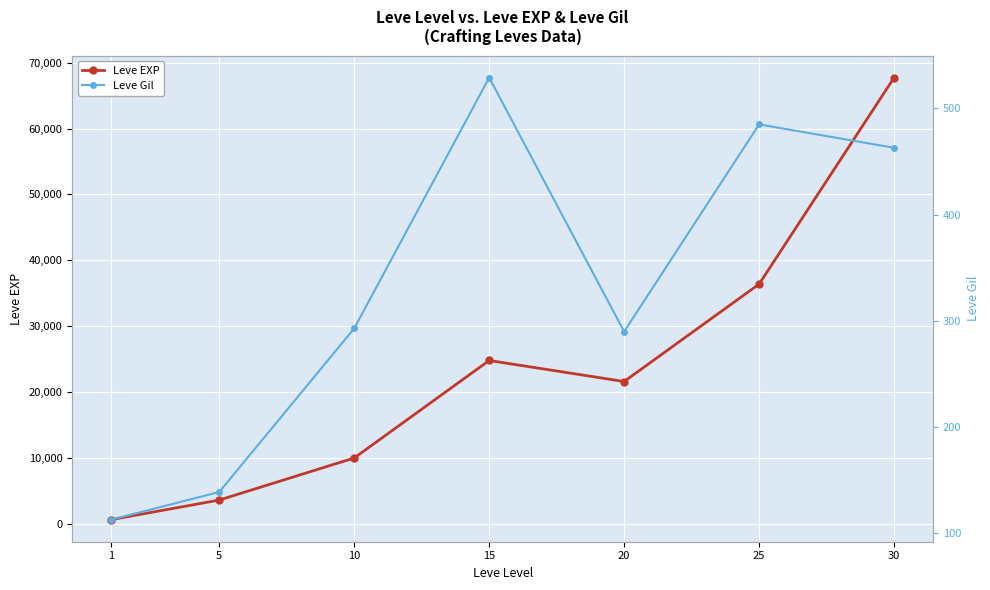

True or false: Leve EXP and Leve Gil intersect in this chart.

False